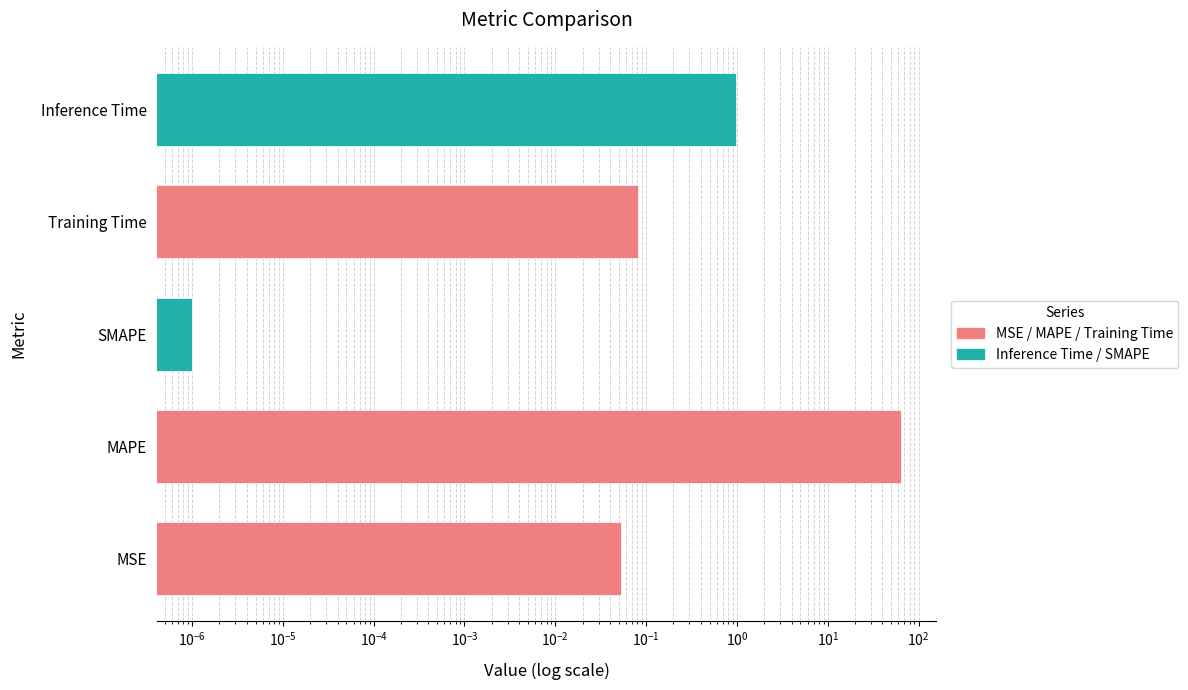

Where is the data nearest to the value 31?

Inference Time